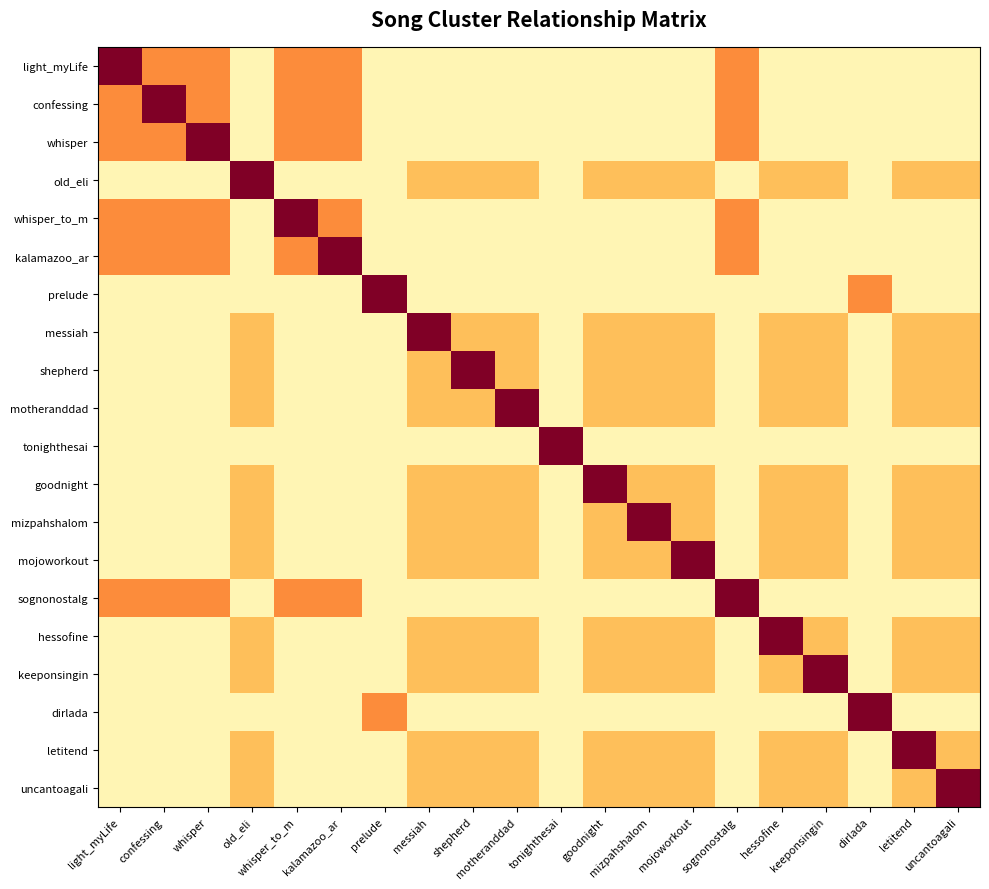

Reading left to right, what are all the values shown in this chart?

light_myLife: light_myLife=3.0	confessing=1.5	whisper=1.5	old_eli=0.2	whisper_to_m=1.5	kalamazoo_ar=1.5	prelude=0.2	messiah=0.2	shepherd=0.2	motheranddad=0.2	tonighthesai=0.2	goodnight=0.2	mizpahshalom=0.2	mojoworkout=0.2	sognonostalg=1.5	hessofine=0.2	keeponsingin=0.2	dirlada=0.2	letitend=0.2	uncantoagali=0.2
confessing: light_myLife=1.5	confessing=3.0	whisper=1.5	old_eli=0.2	whisper_to_m=1.5	kalamazoo_ar=1.5	prelude=0.2	messiah=0.2	shepherd=0.2	motheranddad=0.2	tonighthesai=0.2	goodnight=0.2	mizpahshalom=0.2	mojoworkout=0.2	sognonostalg=1.5	hessofine=0.2	keeponsingin=0.2	dirlada=0.2	letitend=0.2	uncantoagali=0.2
whisper: light_myLife=1.5	confessing=1.5	whisper=3.0	old_eli=0.2	whisper_to_m=1.5	kalamazoo_ar=1.5	prelude=0.2	messiah=0.2	shepherd=0.2	motheranddad=0.2	tonighthesai=0.2	goodnight=0.2	mizpahshalom=0.2	mojoworkout=0.2	sognonostalg=1.5	hessofine=0.2	keeponsingin=0.2	dirlada=0.2	letitend=0.2	uncantoagali=0.2
old_eli: light_myLife=0.2	confessing=0.2	whisper=0.2	old_eli=3.0	whisper_to_m=0.2	kalamazoo_ar=0.2	prelude=0.2	messiah=1.0	shepherd=1.0	motheranddad=1.0	tonighthesai=0.2	goodnight=1.0	mizpahshalom=1.0	mojoworkout=1.0	sognonostalg=0.2	hessofine=1.0	keeponsingin=1.0	dirlada=0.2	letitend=1.0	uncantoagali=1.0
whisper_to_m: light_myLife=1.5	confessing=1.5	whisper=1.5	old_eli=0.2	whisper_to_m=3.0	kalamazoo_ar=1.5	prelude=0.2	messiah=0.2	shepherd=0.2	motheranddad=0.2	tonighthesai=0.2	goodnight=0.2	mizpahshalom=0.2	mojoworkout=0.2	sognonostalg=1.5	hessofine=0.2	keeponsingin=0.2	dirlada=0.2	letitend=0.2	uncantoagali=0.2
kalamazoo_ar: light_myLife=1.5	confessing=1.5	whisper=1.5	old_eli=0.2	whisper_to_m=1.5	kalamazoo_ar=3.0	prelude=0.2	messiah=0.2	shepherd=0.2	motheranddad=0.2	tonighthesai=0.2	goodnight=0.2	mizpahshalom=0.2	mojoworkout=0.2	sognonostalg=1.5	hessofine=0.2	keeponsingin=0.2	dirlada=0.2	letitend=0.2	uncantoagali=0.2
prelude: light_myLife=0.2	confessing=0.2	whisper=0.2	old_eli=0.2	whisper_to_m=0.2	kalamazoo_ar=0.2	prelude=3.0	messiah=0.2	shepherd=0.2	motheranddad=0.2	tonighthesai=0.2	goodnight=0.2	mizpahshalom=0.2	mojoworkout=0.2	sognonostalg=0.2	hessofine=0.2	keeponsingin=0.2	dirlada=1.5	letitend=0.2	uncantoagali=0.2
messiah: light_myLife=0.2	confessing=0.2	whisper=0.2	old_eli=1.0	whisper_to_m=0.2	kalamazoo_ar=0.2	prelude=0.2	messiah=3.0	shepherd=1.0	motheranddad=1.0	tonighthesai=0.2	goodnight=1.0	mizpahshalom=1.0	mojoworkout=1.0	sognonostalg=0.2	hessofine=1.0	keeponsingin=1.0	dirlada=0.2	letitend=1.0	uncantoagali=1.0
shepherd: light_myLife=0.2	confessing=0.2	whisper=0.2	old_eli=1.0	whisper_to_m=0.2	kalamazoo_ar=0.2	prelude=0.2	messiah=1.0	shepherd=3.0	motheranddad=1.0	tonighthesai=0.2	goodnight=1.0	mizpahshalom=1.0	mojoworkout=1.0	sognonostalg=0.2	hessofine=1.0	keeponsingin=1.0	dirlada=0.2	letitend=1.0	uncantoagali=1.0
motheranddad: light_myLife=0.2	confessing=0.2	whisper=0.2	old_eli=1.0	whisper_to_m=0.2	kalamazoo_ar=0.2	prelude=0.2	messiah=1.0	shepherd=1.0	motheranddad=3.0	tonighthesai=0.2	goodnight=1.0	mizpahshalom=1.0	mojoworkout=1.0	sognonostalg=0.2	hessofine=1.0	keeponsingin=1.0	dirlada=0.2	letitend=1.0	uncantoagali=1.0
tonighthesai: light_myLife=0.2	confessing=0.2	whisper=0.2	old_eli=0.2	whisper_to_m=0.2	kalamazoo_ar=0.2	prelude=0.2	messiah=0.2	shepherd=0.2	motheranddad=0.2	tonighthesai=3.0	goodnight=0.2	mizpahshalom=0.2	mojoworkout=0.2	sognonostalg=0.2	hessofine=0.2	keeponsingin=0.2	dirlada=0.2	letitend=0.2	uncantoagali=0.2
goodnight: light_myLife=0.2	confessing=0.2	whisper=0.2	old_eli=1.0	whisper_to_m=0.2	kalamazoo_ar=0.2	prelude=0.2	messiah=1.0	shepherd=1.0	motheranddad=1.0	tonighthesai=0.2	goodnight=3.0	mizpahshalom=1.0	mojoworkout=1.0	sognonostalg=0.2	hessofine=1.0	keeponsingin=1.0	dirlada=0.2	letitend=1.0	uncantoagali=1.0
mizpahshalom: light_myLife=0.2	confessing=0.2	whisper=0.2	old_eli=1.0	whisper_to_m=0.2	kalamazoo_ar=0.2	prelude=0.2	messiah=1.0	shepherd=1.0	motheranddad=1.0	tonighthesai=0.2	goodnight=1.0	mizpahshalom=3.0	mojoworkout=1.0	sognonostalg=0.2	hessofine=1.0	keeponsingin=1.0	dirlada=0.2	letitend=1.0	uncantoagali=1.0
mojoworkout: light_myLife=0.2	confessing=0.2	whisper=0.2	old_eli=1.0	whisper_to_m=0.2	kalamazoo_ar=0.2	prelude=0.2	messiah=1.0	shepherd=1.0	motheranddad=1.0	tonighthesai=0.2	goodnight=1.0	mizpahshalom=1.0	mojoworkout=3.0	sognonostalg=0.2	hessofine=1.0	keeponsingin=1.0	dirlada=0.2	letitend=1.0	uncantoagali=1.0
sognonostalg: light_myLife=1.5	confessing=1.5	whisper=1.5	old_eli=0.2	whisper_to_m=1.5	kalamazoo_ar=1.5	prelude=0.2	messiah=0.2	shepherd=0.2	motheranddad=0.2	tonighthesai=0.2	goodnight=0.2	mizpahshalom=0.2	mojoworkout=0.2	sognonostalg=3.0	hessofine=0.2	keeponsingin=0.2	dirlada=0.2	letitend=0.2	uncantoagali=0.2
hessofine: light_myLife=0.2	confessing=0.2	whisper=0.2	old_eli=1.0	whisper_to_m=0.2	kalamazoo_ar=0.2	prelude=0.2	messiah=1.0	shepherd=1.0	motheranddad=1.0	tonighthesai=0.2	goodnight=1.0	mizpahshalom=1.0	mojoworkout=1.0	sognonostalg=0.2	hessofine=3.0	keeponsingin=1.0	dirlada=0.2	letitend=1.0	uncantoagali=1.0
keeponsingin: light_myLife=0.2	confessing=0.2	whisper=0.2	old_eli=1.0	whisper_to_m=0.2	kalamazoo_ar=0.2	prelude=0.2	messiah=1.0	shepherd=1.0	motheranddad=1.0	tonighthesai=0.2	goodnight=1.0	mizpahshalom=1.0	mojoworkout=1.0	sognonostalg=0.2	hessofine=1.0	keeponsingin=3.0	dirlada=0.2	letitend=1.0	uncantoagali=1.0
dirlada: light_myLife=0.2	confessing=0.2	whisper=0.2	old_eli=0.2	whisper_to_m=0.2	kalamazoo_ar=0.2	prelude=1.5	messiah=0.2	shepherd=0.2	motheranddad=0.2	tonighthesai=0.2	goodnight=0.2	mizpahshalom=0.2	mojoworkout=0.2	sognonostalg=0.2	hessofine=0.2	keeponsingin=0.2	dirlada=3.0	letitend=0.2	uncantoagali=0.2
letitend: light_myLife=0.2	confessing=0.2	whisper=0.2	old_eli=1.0	whisper_to_m=0.2	kalamazoo_ar=0.2	prelude=0.2	messiah=1.0	shepherd=1.0	motheranddad=1.0	tonighthesai=0.2	goodnight=1.0	mizpahshalom=1.0	mojoworkout=1.0	sognonostalg=0.2	hessofine=1.0	keeponsingin=1.0	dirlada=0.2	letitend=3.0	uncantoagali=1.0
uncantoagali: light_myLife=0.2	confessing=0.2	whisper=0.2	old_eli=1.0	whisper_to_m=0.2	kalamazoo_ar=0.2	prelude=0.2	messiah=1.0	shepherd=1.0	motheranddad=1.0	tonighthesai=0.2	goodnight=1.0	mizpahshalom=1.0	mojoworkout=1.0	sognonostalg=0.2	hessofine=1.0	keeponsingin=1.0	dirlada=0.2	letitend=1.0	uncantoagali=3.0